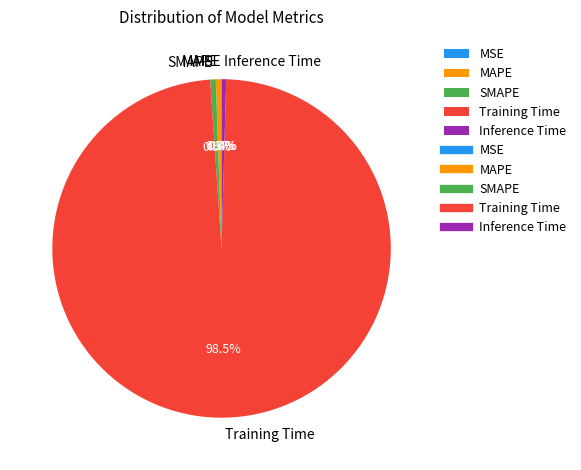

Is the sum of Inference Time and MAPE greater than half?

No